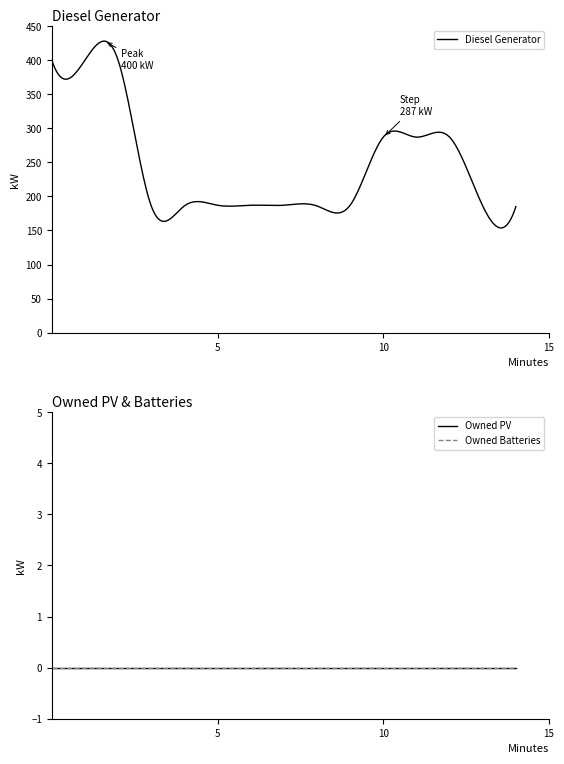

The Diesel Generator series shows 400.0 at 0. True or false?

True